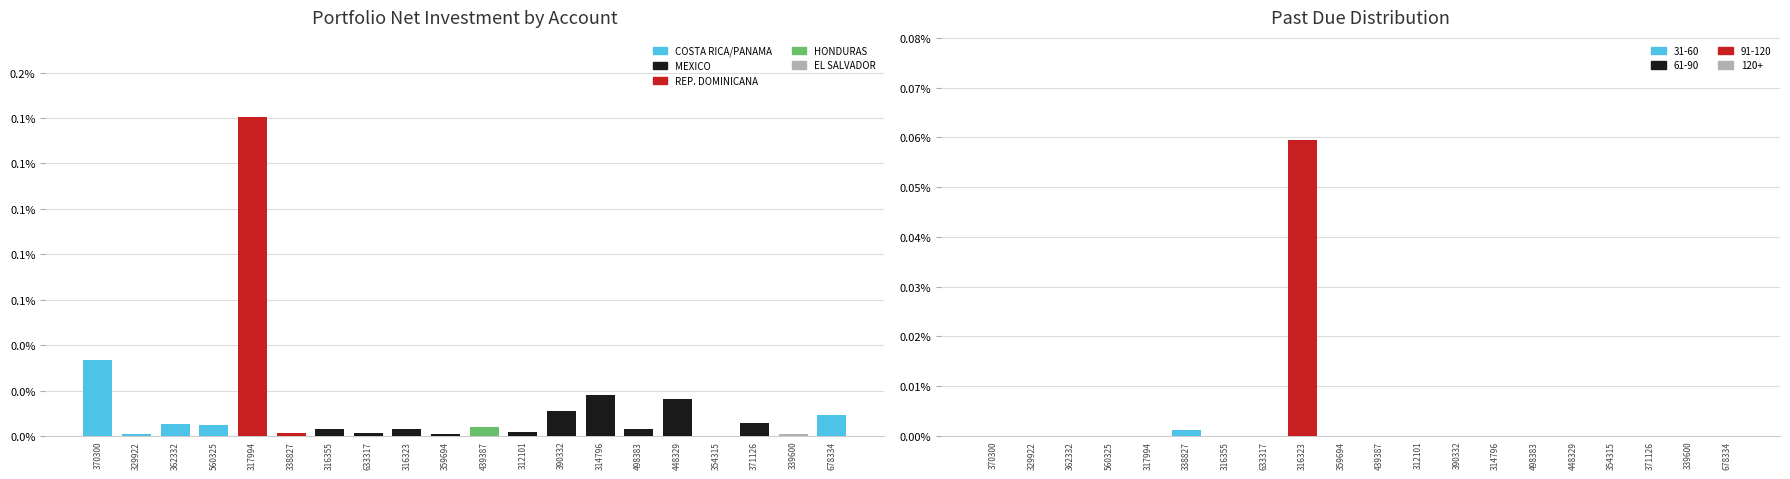

What position from the right is 498383?

6